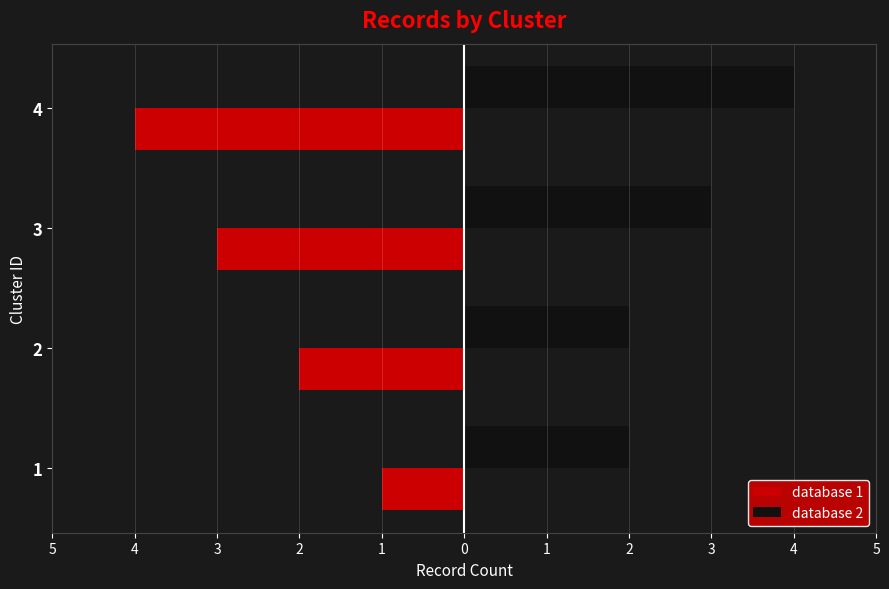

What are all the series names shown in the legend?

database 1, database 2